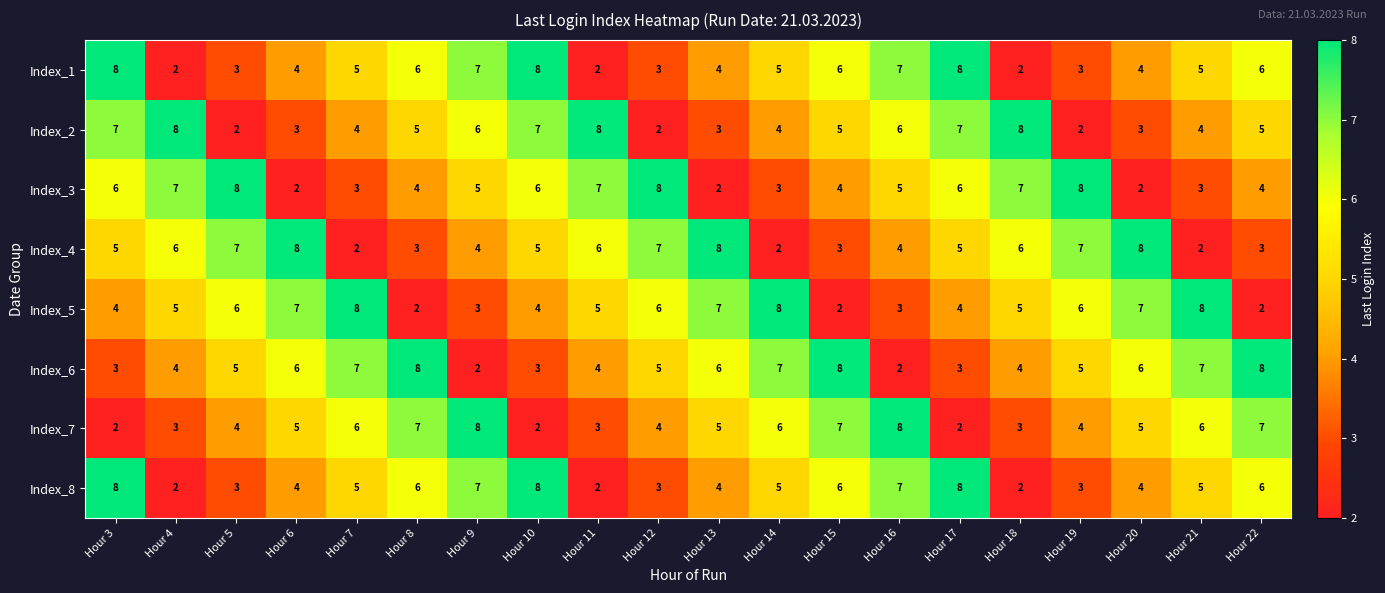

Is it true that Index_2 equals 5 at Hour 8?

True